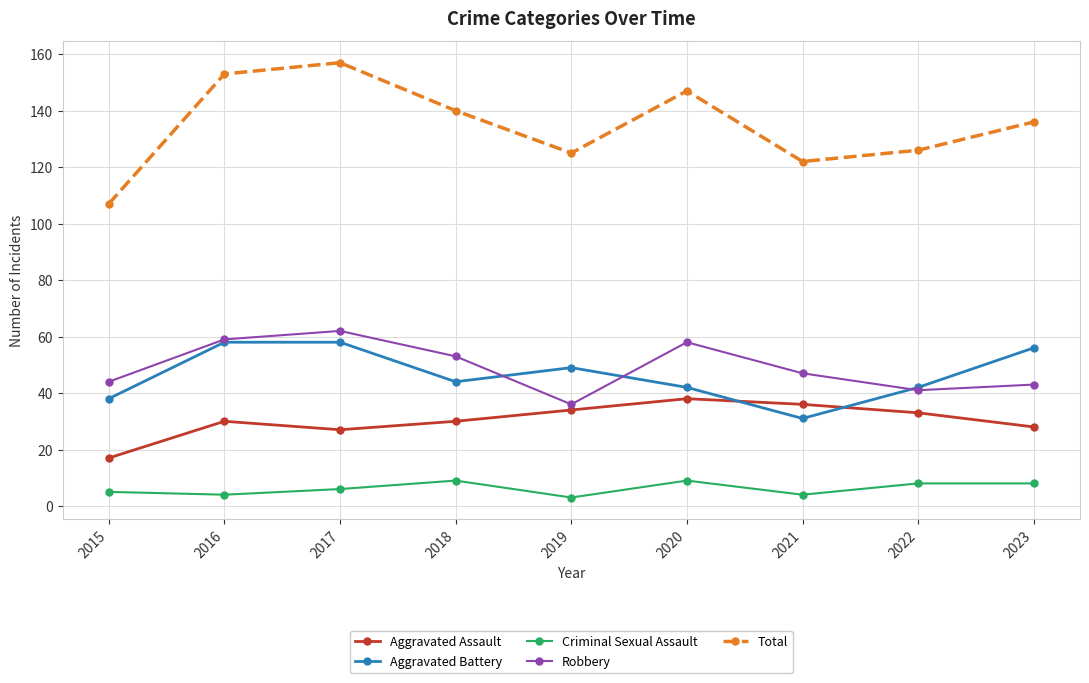

At which label does Robbery first exceed 47?

2016